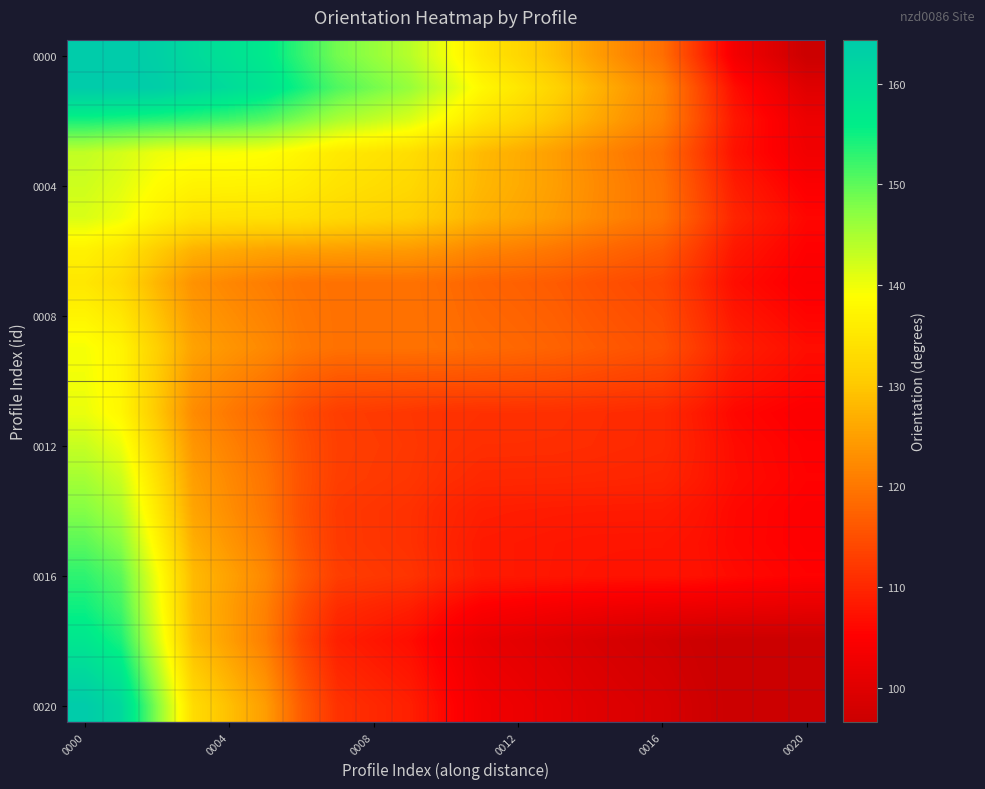

At which category is the sum across all series the highest?

0000